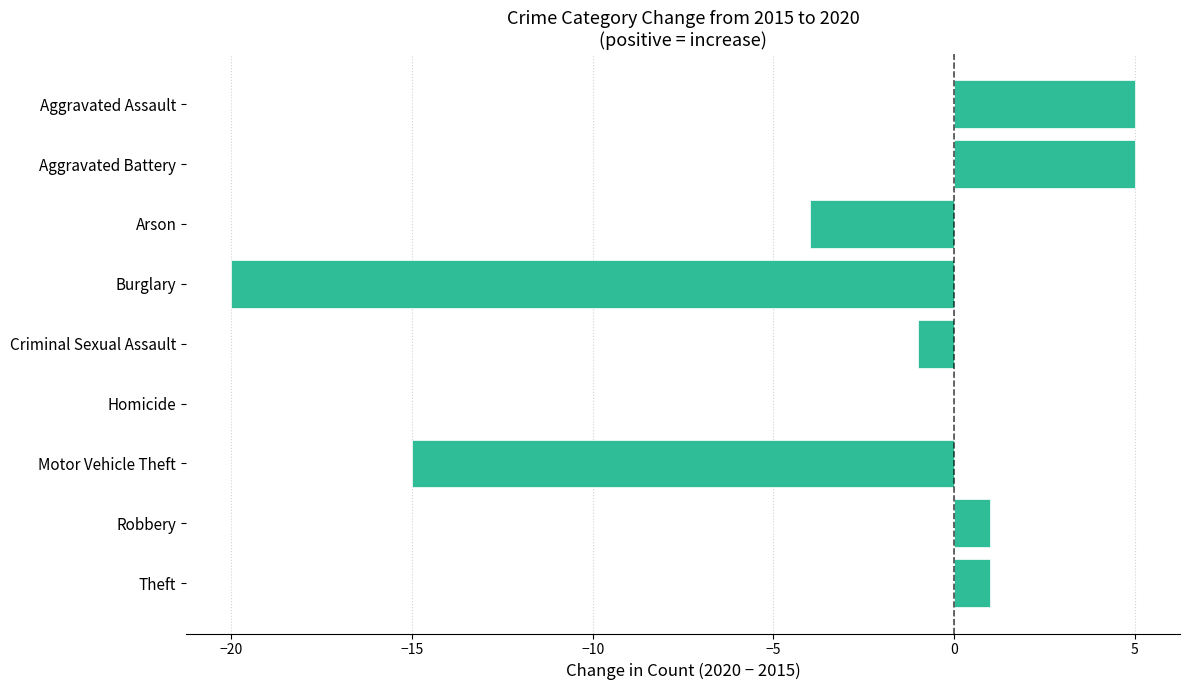

The chart shows a value of 5 at Aggravated Battery. True or false?

True